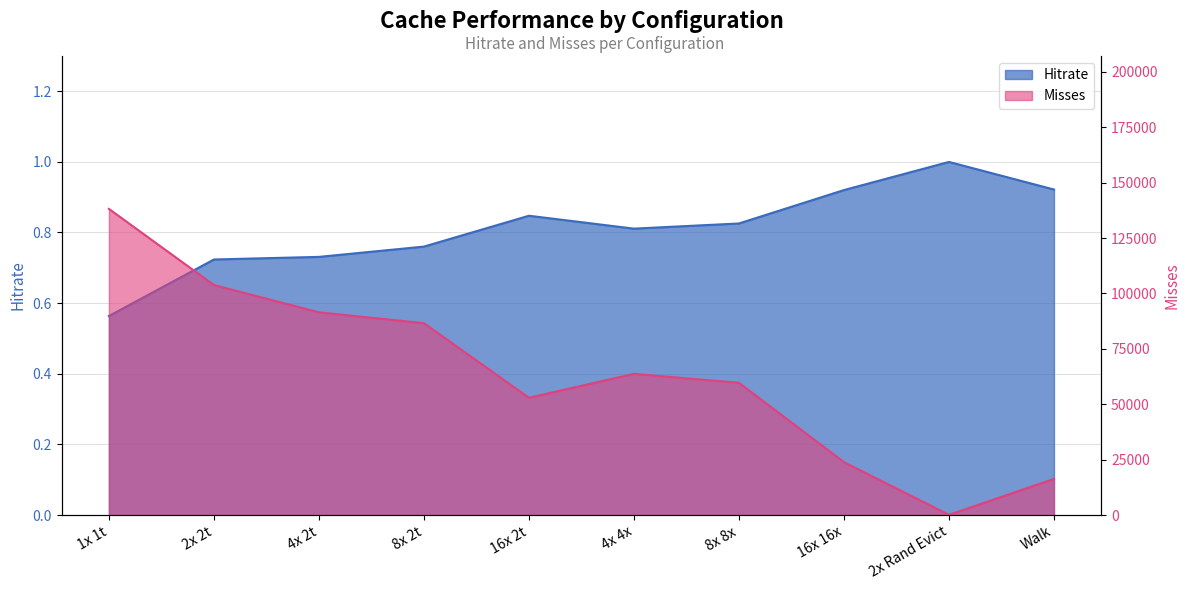

Between 1x 1t and 16x 2t, which series saw the biggest shift?

Misses